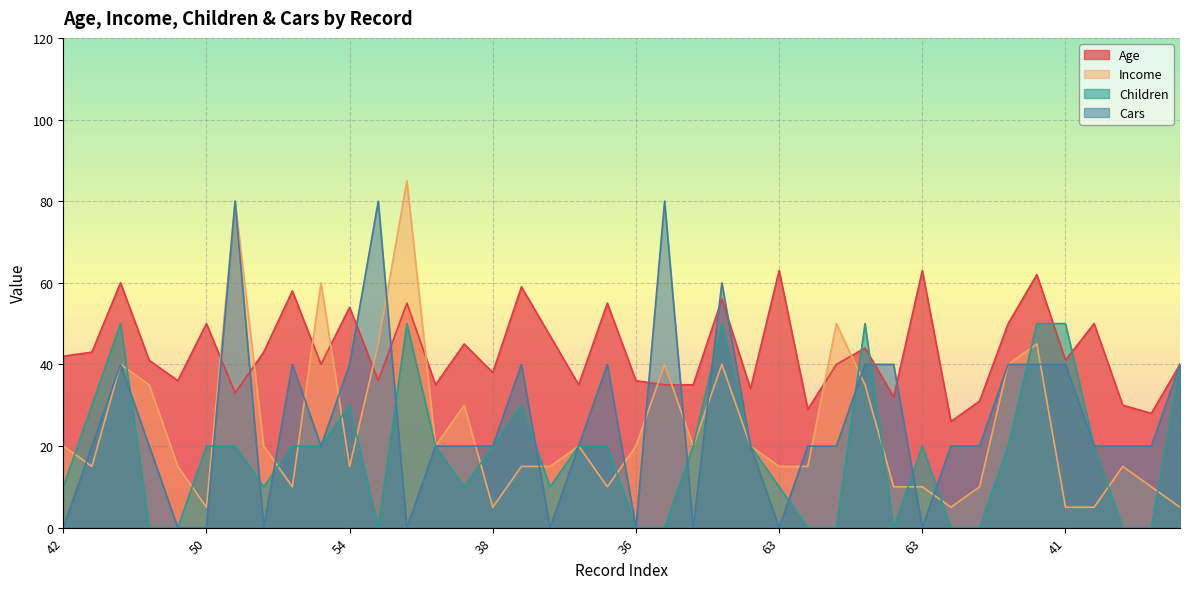

The Age series shows 60 at 60. True or false?

True